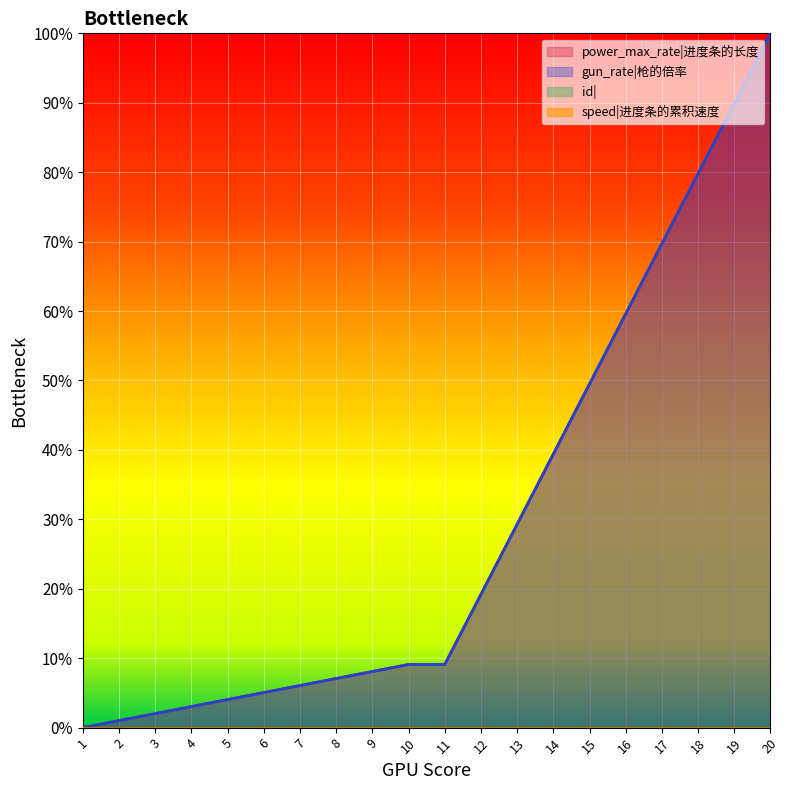

How many values in the gun_rate series exceed 0?

19